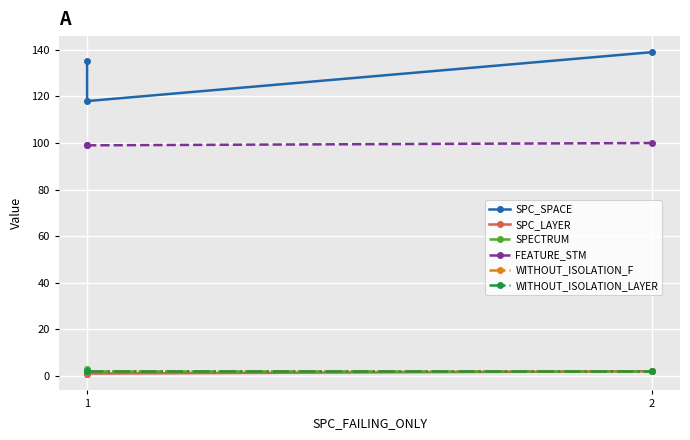

What is the value of the SPECTRUM point at the 1st from the left?

3